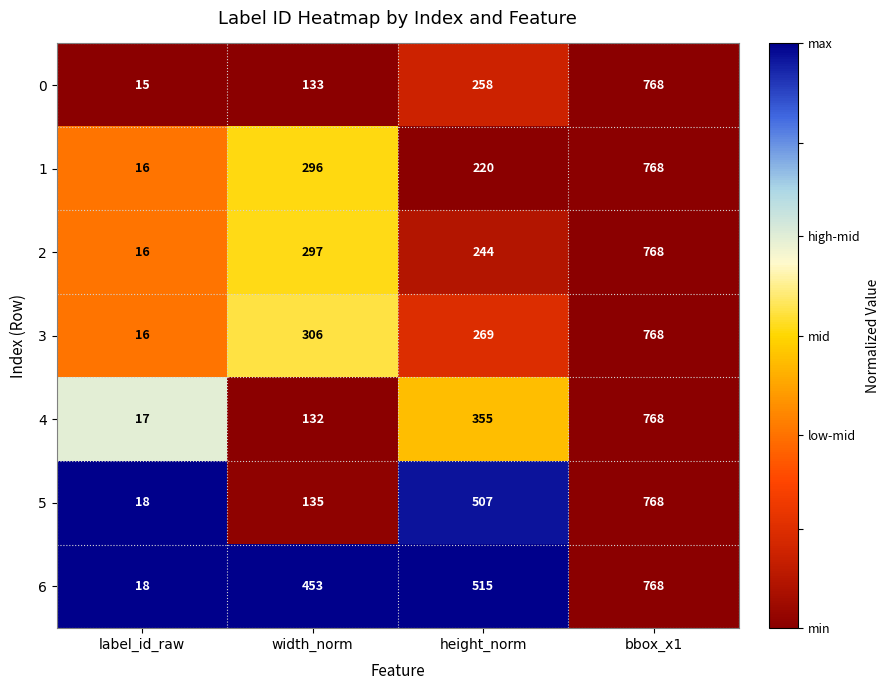

True or false: 0 has a value of 457 at bbox_x1.

False